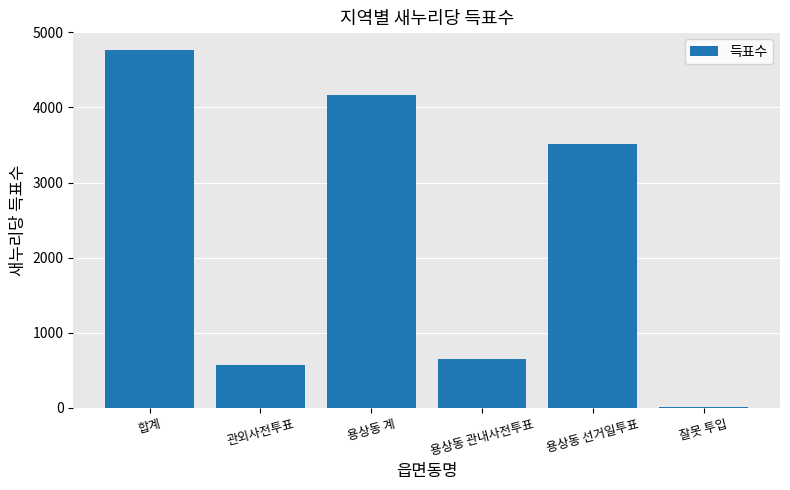

How many categories are shown in the chart?

6